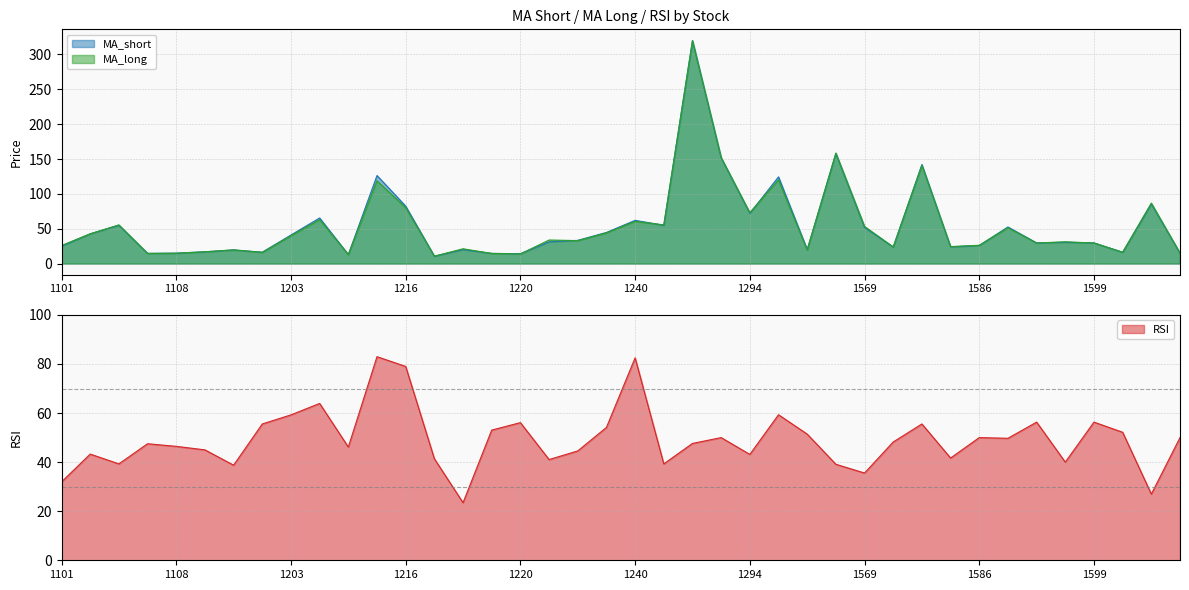

What is the difference between the MA_long values at 1259 and 1220?

41.7